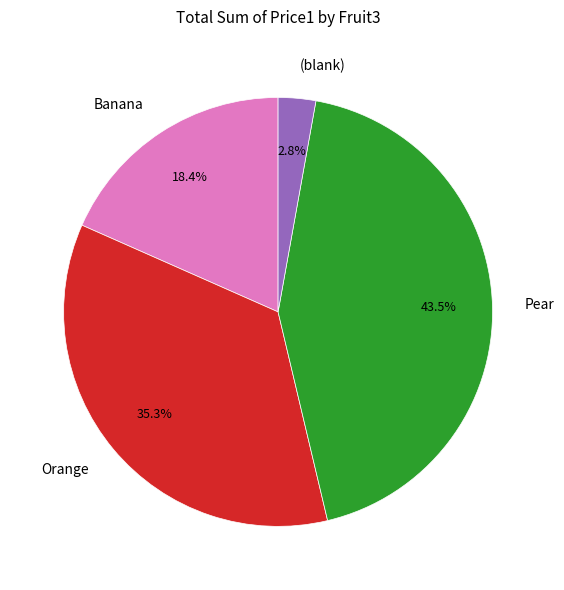

To the nearest percent, what portion does (blank) represent?

3%